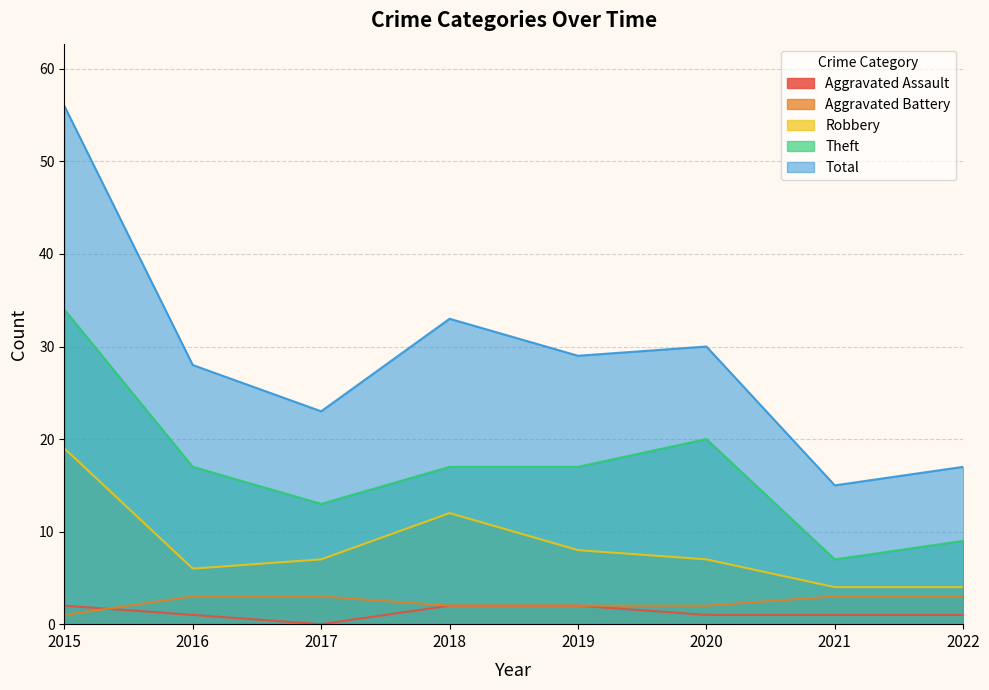

How many data points in Total are less than 29?

4